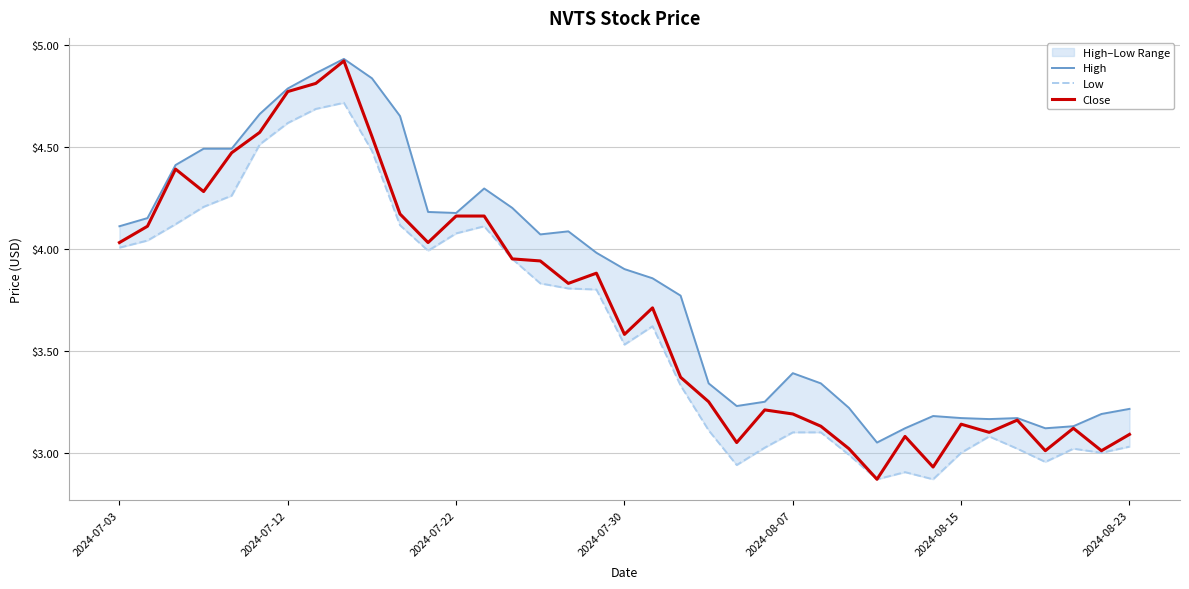

True or false: Low has a value of 0.9 at 35.

False